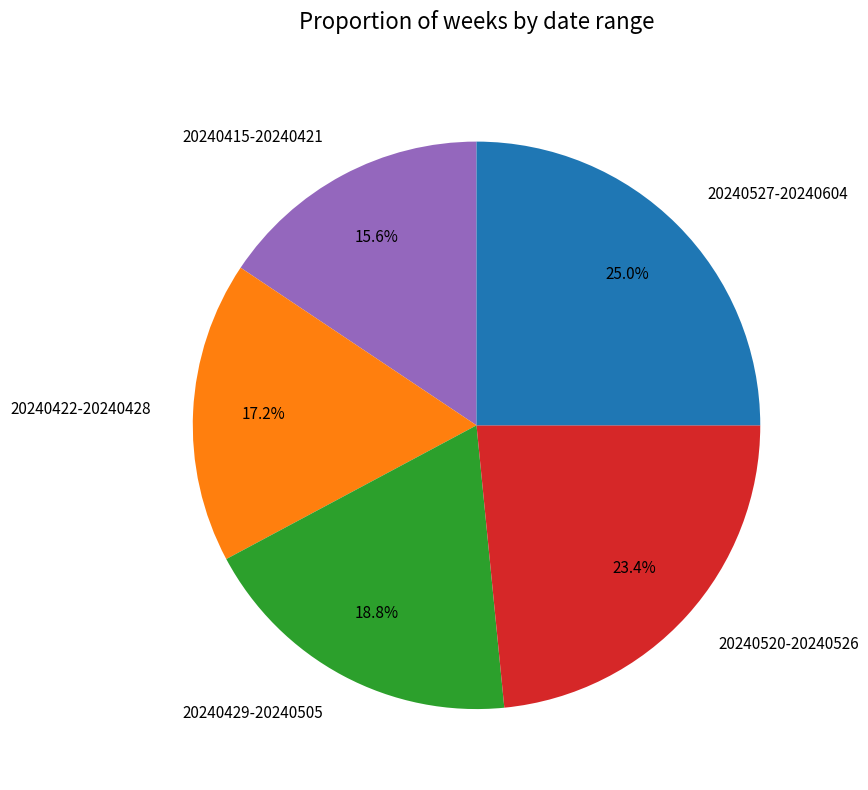

To the nearest percent, what is the difference between the 20240527-20240604 and 20240520-20240526 slice percentages?

2%